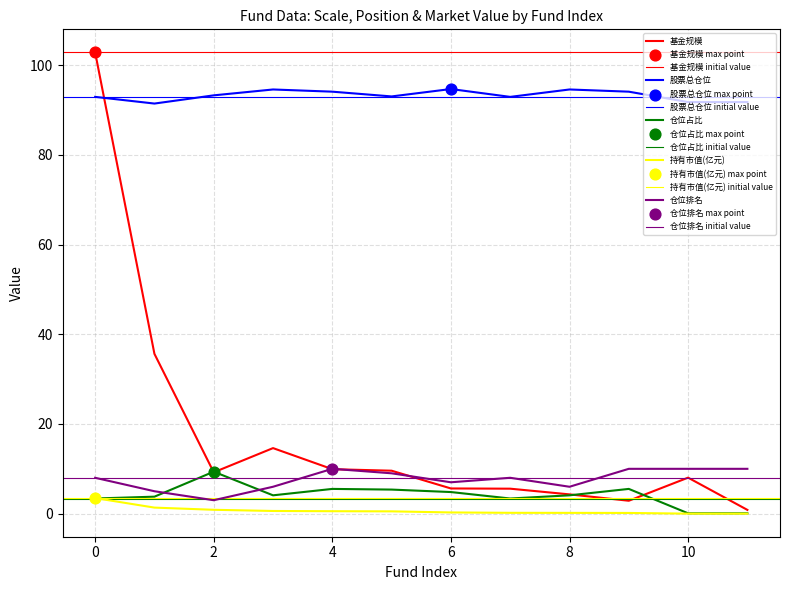

Which series has the largest total across all categories?

股票总仓位